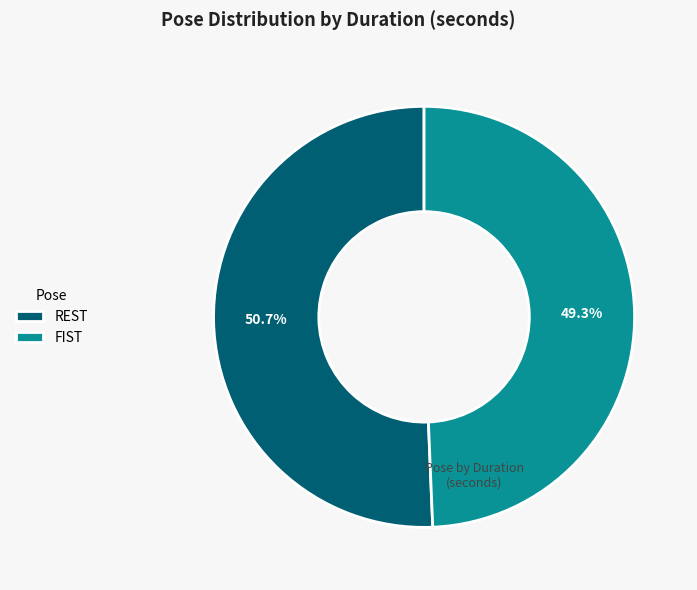

Which category has the smallest portion of the pie?

FIST